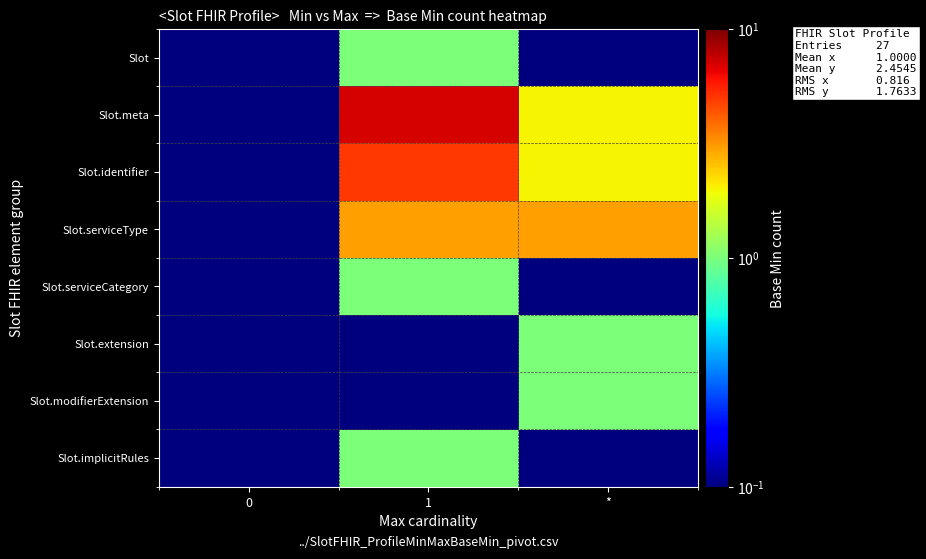

Reading left to right, list all the values displayed in this chart.

Slot: 0=0.1	1=1.0	*=0.1
Slot.meta: 0=0.1	1=7.0	*=2.0
Slot.identifier: 0=0.1	1=5.0	*=2.0
Slot.serviceType: 0=0.1	1=3.0	*=3.0
Slot.serviceCategory: 0=0.1	1=1.0	*=0.1
Slot.extension: 0=0.1	1=0.1	*=1.0
Slot.modifierExtension: 0=0.1	1=0.1	*=1.0
Slot.implicitRules: 0=0.1	1=1.0	*=0.1